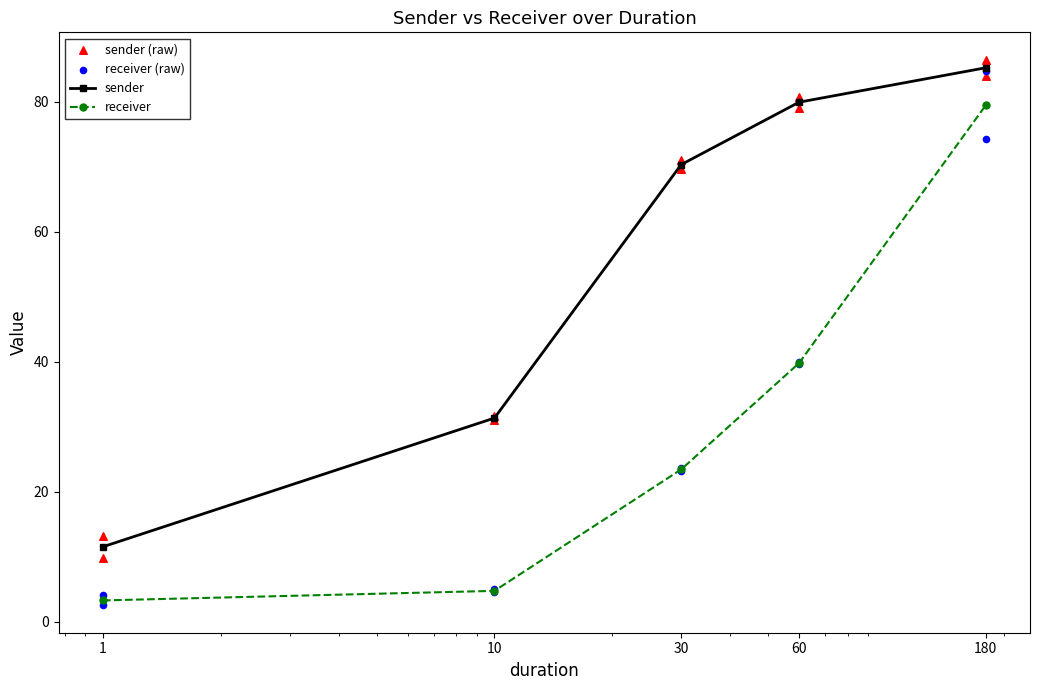

What is the minimum value for sender?

11.5